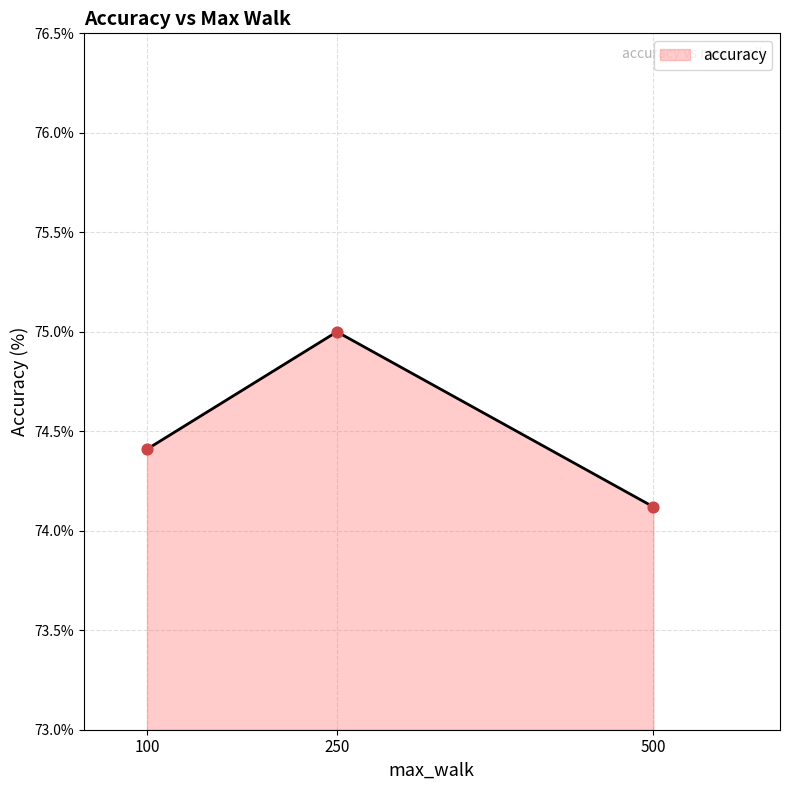

What is the change in value from 100 to 250?

+0.6